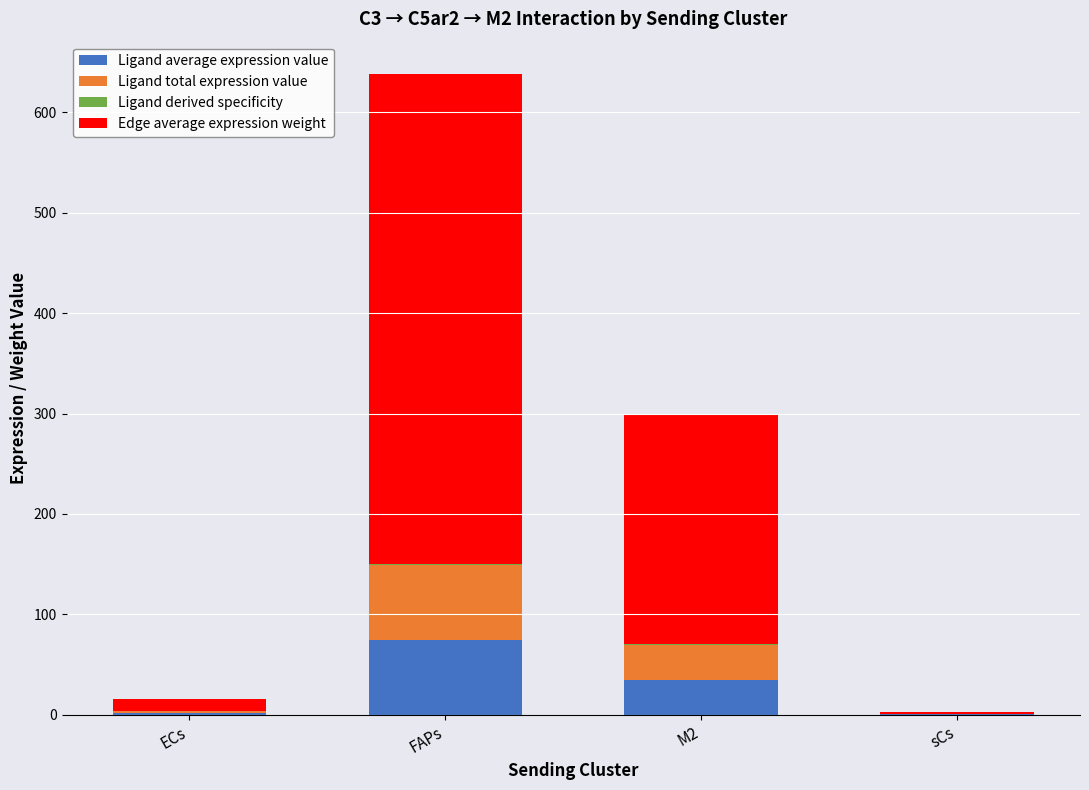

At which category is the sum across all series the highest?

FAPs